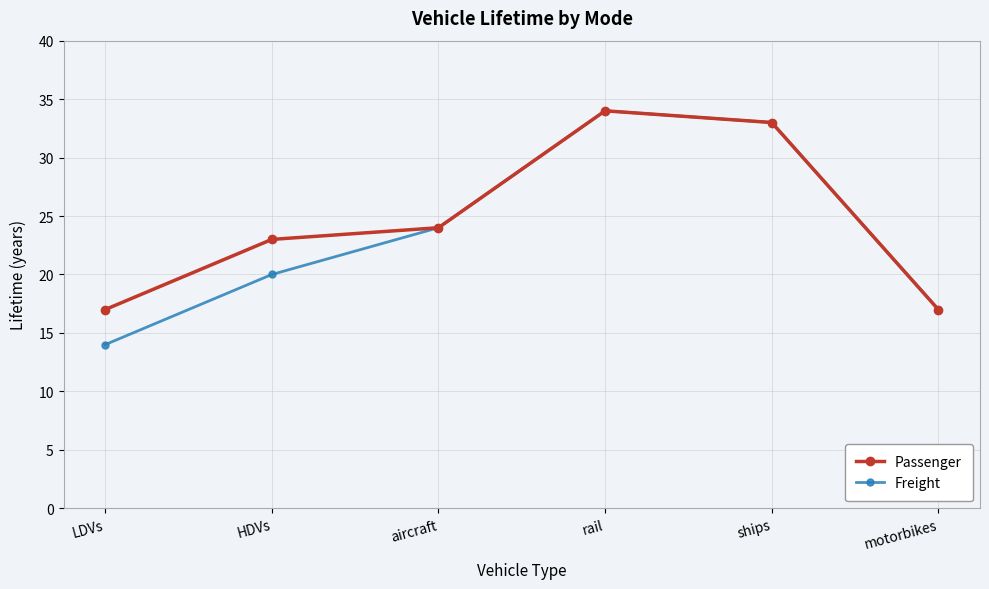

List the series in order of their overall mean, highest first.

Passenger, Freight